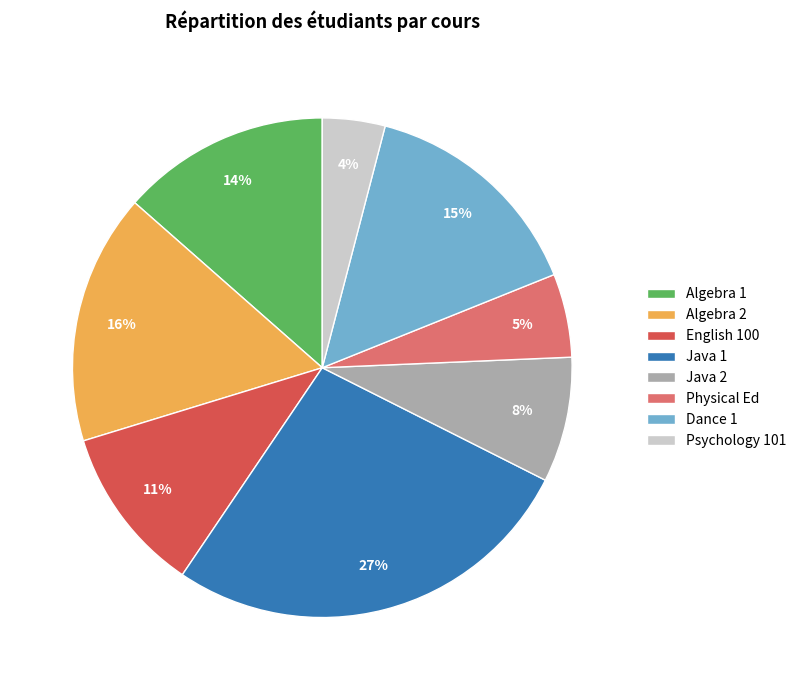

What is the ratio of the value at Algebra 1 to the value at Dance 1?

0.9